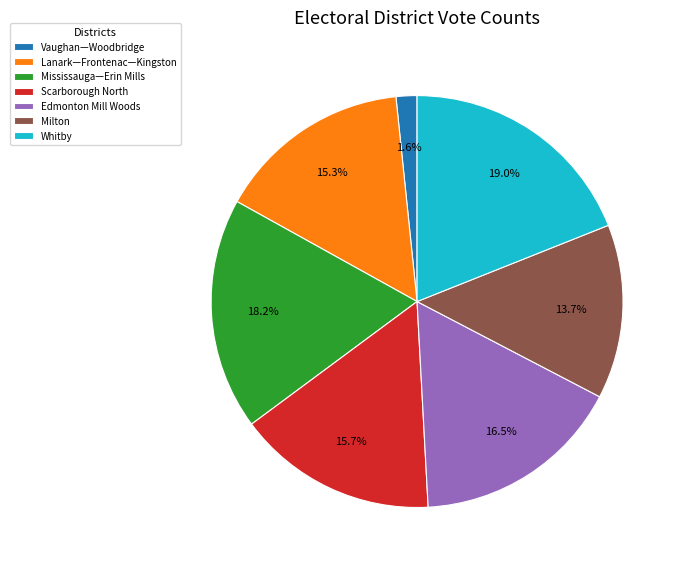

To the nearest percent, what is the average slice percentage?

14%